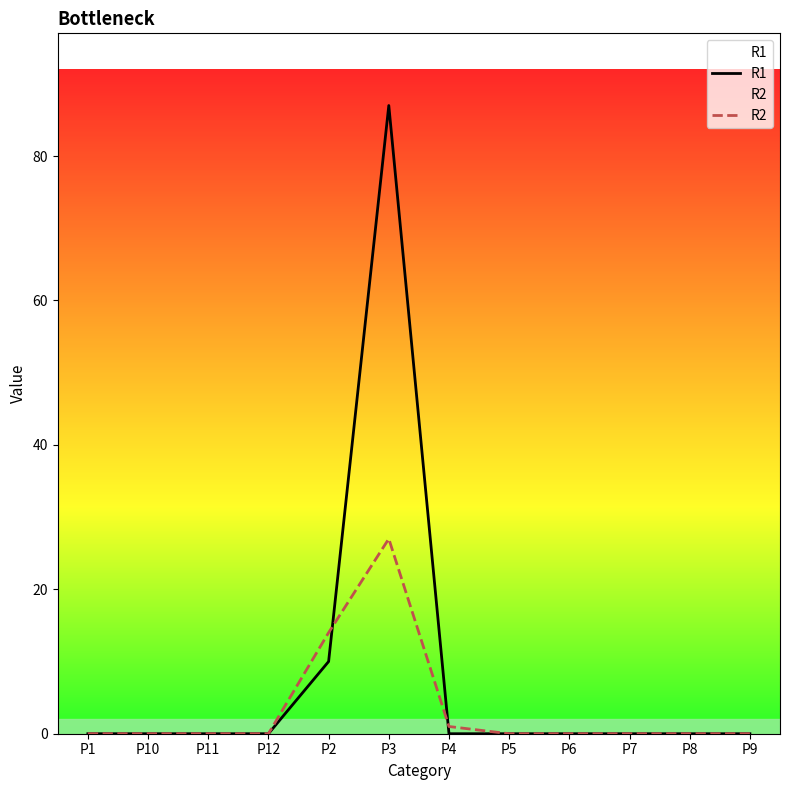

The value of R2 at P6 is -15. True or false?

False